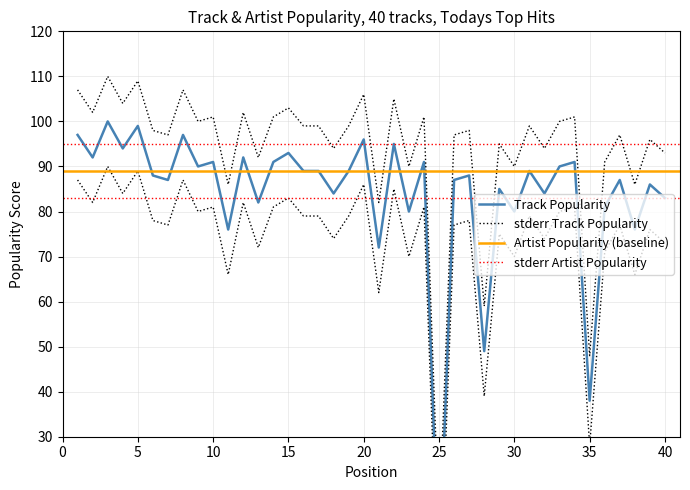

What value does the data have at 24, to the nearest 50?

100